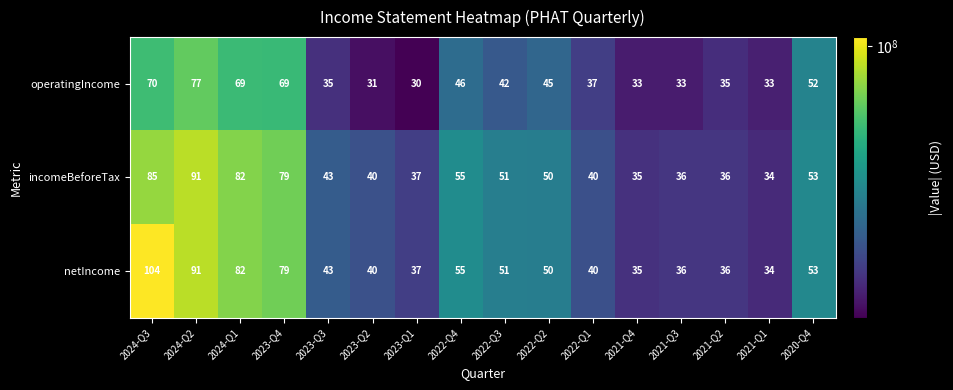

At which label does operatingIncome first exceed 42?

2024-Q3